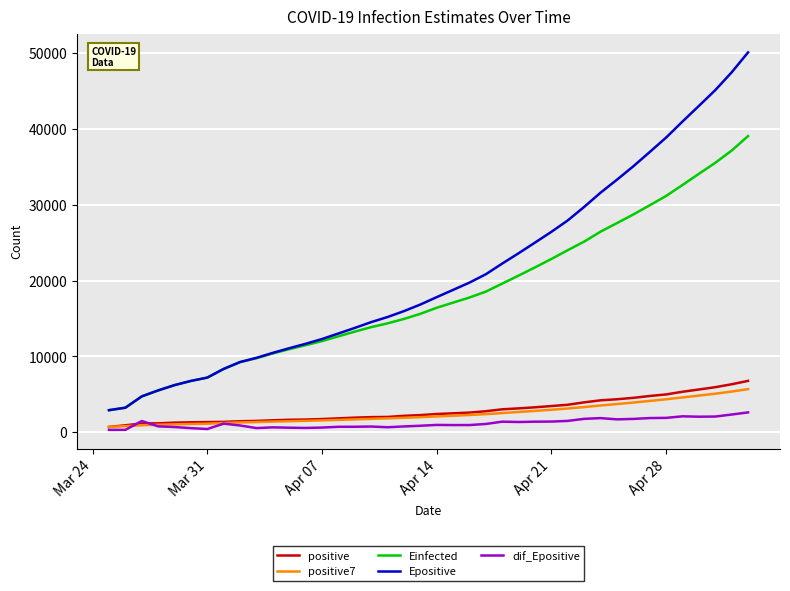

What is the minimum value shown in the chart?

324.7